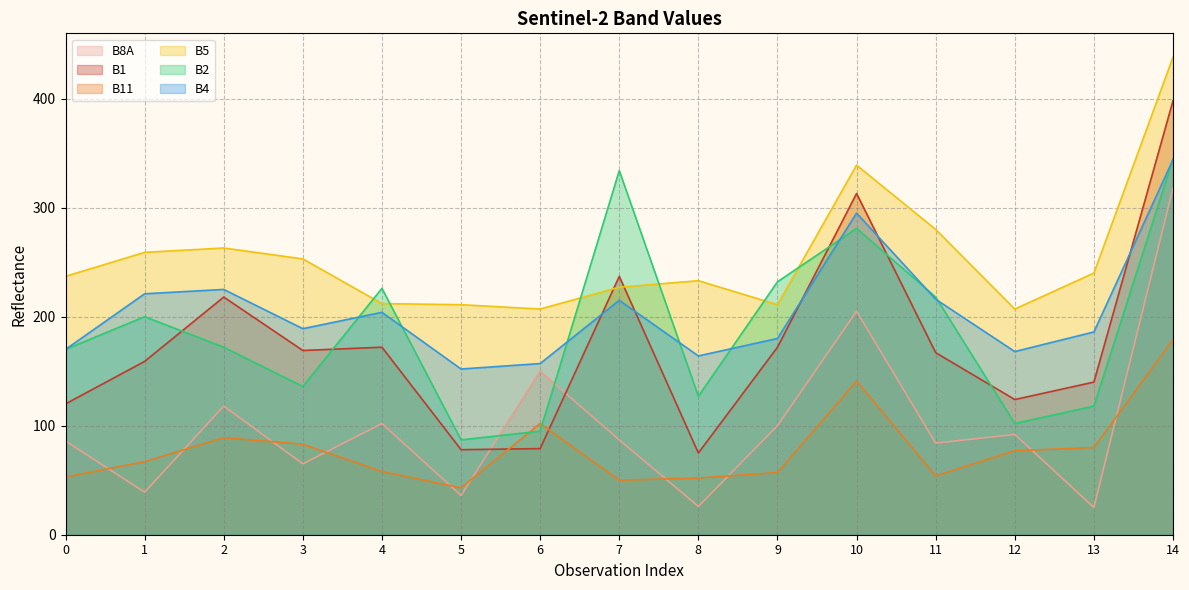

Reading left to right, transcribe all the data shown in this chart.

B8A: 0=86	1=39	2=118	3=65	4=102	5=36	6=150	7=87	8=26	9=100	10=205	11=84	12=92	13=25	14=318
B1: 0=120	1=159	2=218	3=169	4=172	5=78	6=79	7=237	8=75	9=172	10=313	11=167	12=124	13=140	14=398
B11: 0=53	1=67	2=89	3=83	4=58	5=43	6=102	7=50	8=52	9=57	10=141	11=54	12=77	13=80	14=179
B5: 0=237	1=259	2=263	3=253	4=212	5=211	6=207	7=227	8=233	9=211	10=339	11=280	12=207	13=240	14=438
B2: 0=170	1=200	2=172	3=136	4=226	5=87	6=95	7=334	8=127	9=232	10=281	11=218	12=102	13=118	14=345
B4: 0=170	1=221	2=225	3=189	4=204	5=152	6=157	7=215	8=164	9=180	10=295	11=216	12=168	13=186	14=344